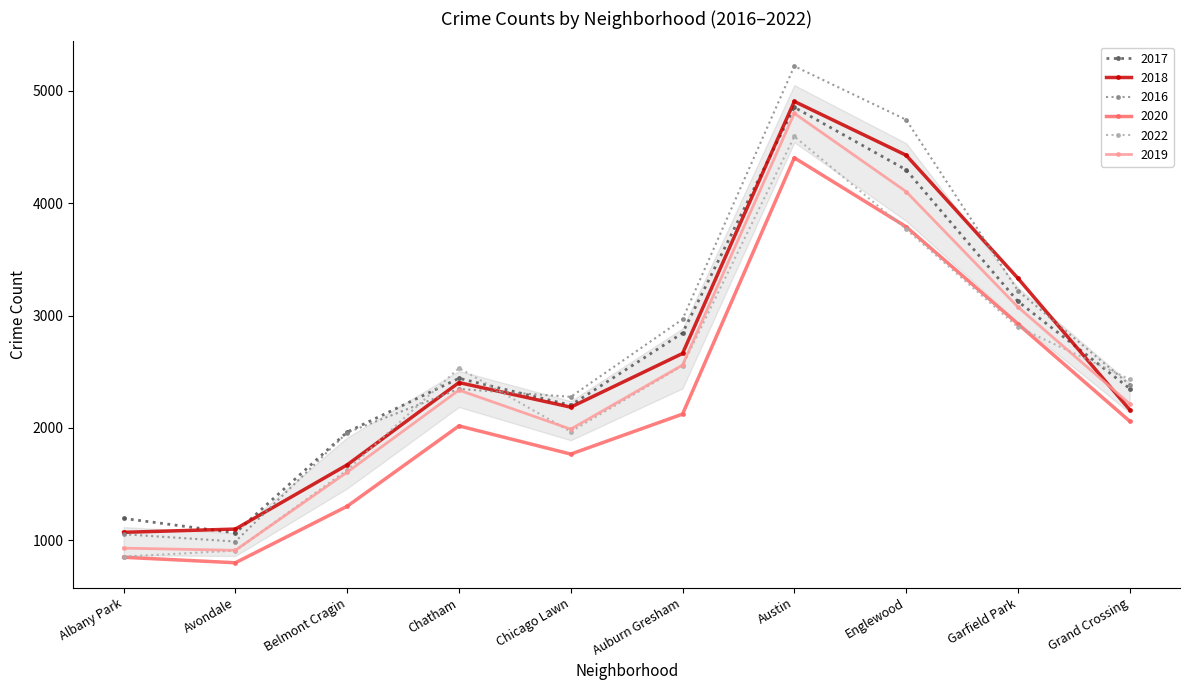

The 2020 series shows 4511 at Garfield Park. True or false?

False